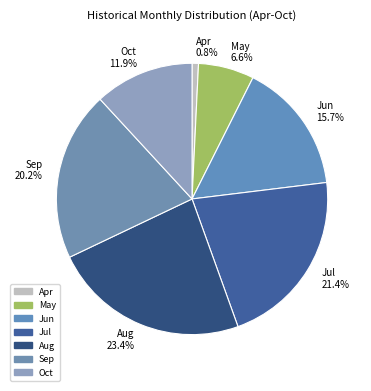

Approximately how many times larger is the value at Aug compared to Oct?

2.0